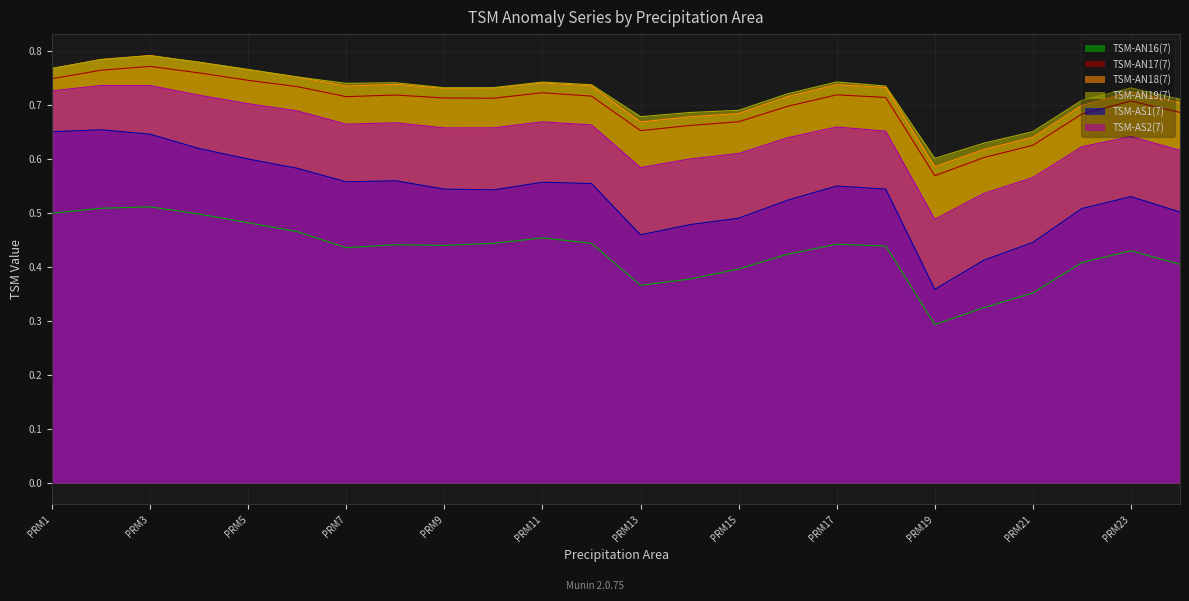

Reading right to left, extract all data points from this chart.

TSM-AN16(7): 0.4	0.4	0.4	0.4	0.3	0.3	0.4	0.4	0.4	0.4	0.4	0.4	0.4	0.5	0.4	0.4	0.4	0.4	0.5	0.5	0.5	0.5	0.5	0.5
TSM-AN17(7): 0.7	0.7	0.7	0.6	0.6	0.6	0.7	0.7	0.7	0.7	0.7	0.7	0.7	0.7	0.7	0.7	0.7	0.7	0.7	0.7	0.8	0.8	0.8	0.7
TSM-AN18(7): 0.7	0.7	0.7	0.6	0.6	0.6	0.7	0.7	0.7	0.7	0.7	0.7	0.7	0.7	0.7	0.7	0.7	0.7	0.8	0.8	0.8	0.8	0.8	0.8
TSM-AN19(7): 0.7	0.7	0.7	0.7	0.6	0.6	0.7	0.7	0.7	0.7	0.7	0.7	0.7	0.7	0.7	0.7	0.7	0.7	0.8	0.8	0.8	0.8	0.8	0.8
TSM-AS1(7): 0.5	0.5	0.5	0.4	0.4	0.4	0.5	0.6	0.5	0.5	0.5	0.5	0.6	0.6	0.5	0.5	0.6	0.6	0.6	0.6	0.6	0.6	0.7	0.7
TSM-AS2(7): 0.6	0.6	0.6	0.6	0.5	0.5	0.7	0.7	0.6	0.6	0.6	0.6	0.7	0.7	0.7	0.7	0.7	0.7	0.7	0.7	0.7	0.7	0.7	0.7